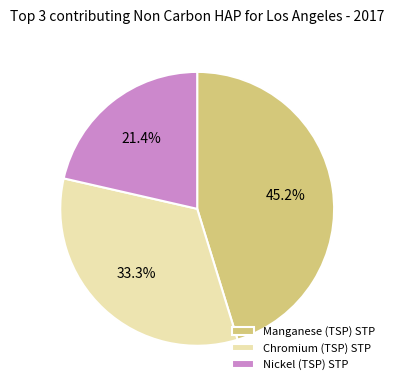

Approximately how many times larger is the value at Chromium (TSP) STP compared to Nickel (TSP) STP?

1.6